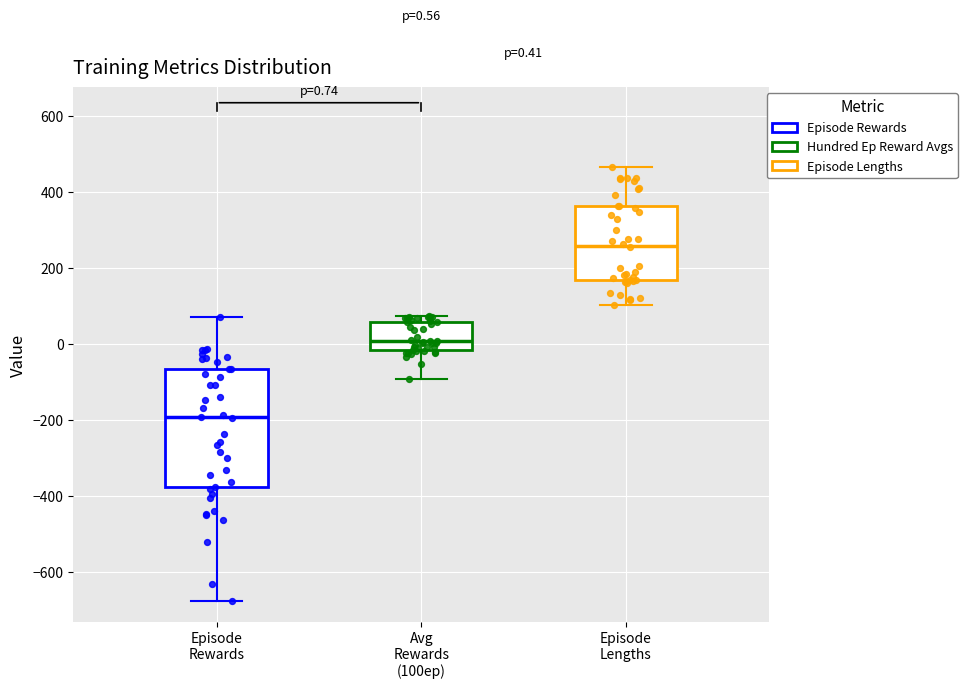

Which box has the lowest median line?

Episode Rewards